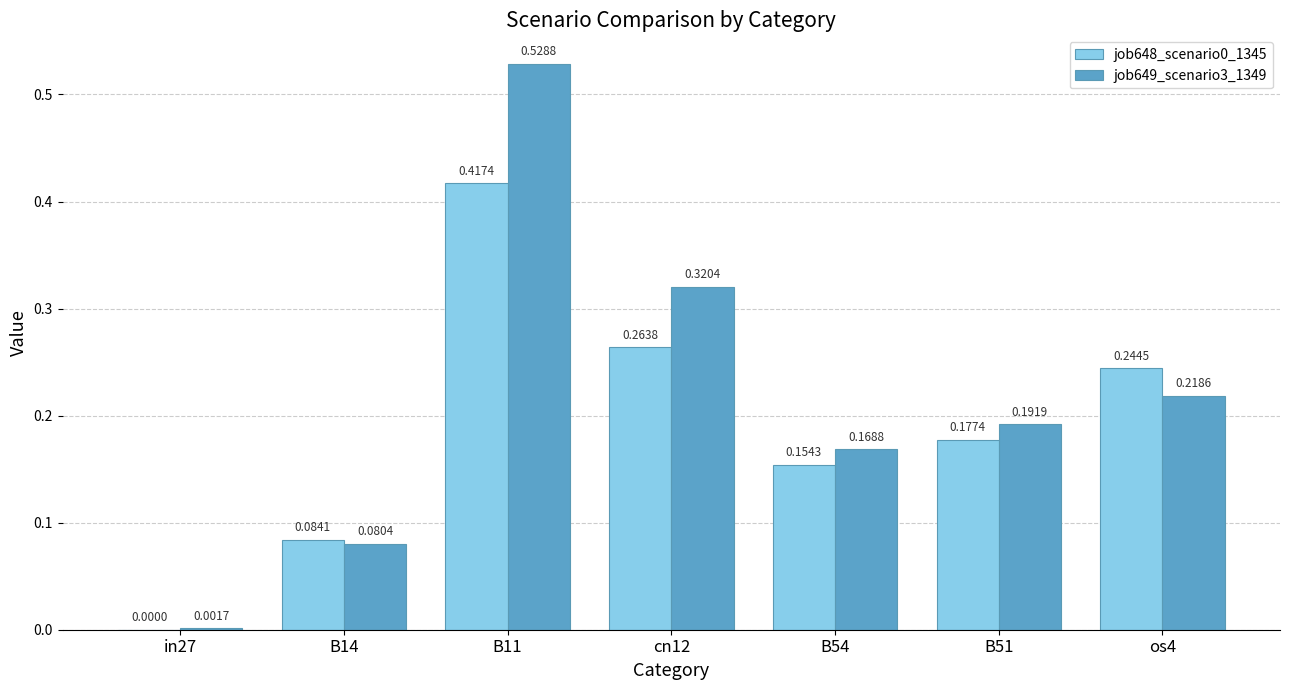

Which series has the largest total across all categories?

job649_scenario3_1349